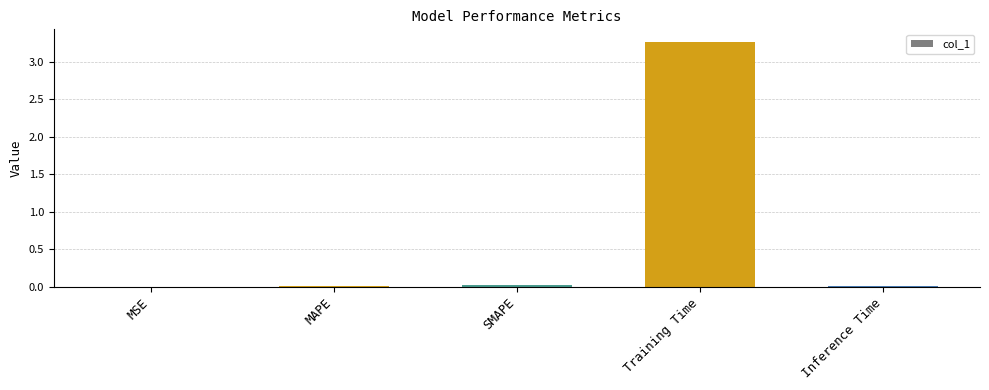

At which category does the chart reach its peak across all series?

Training Time